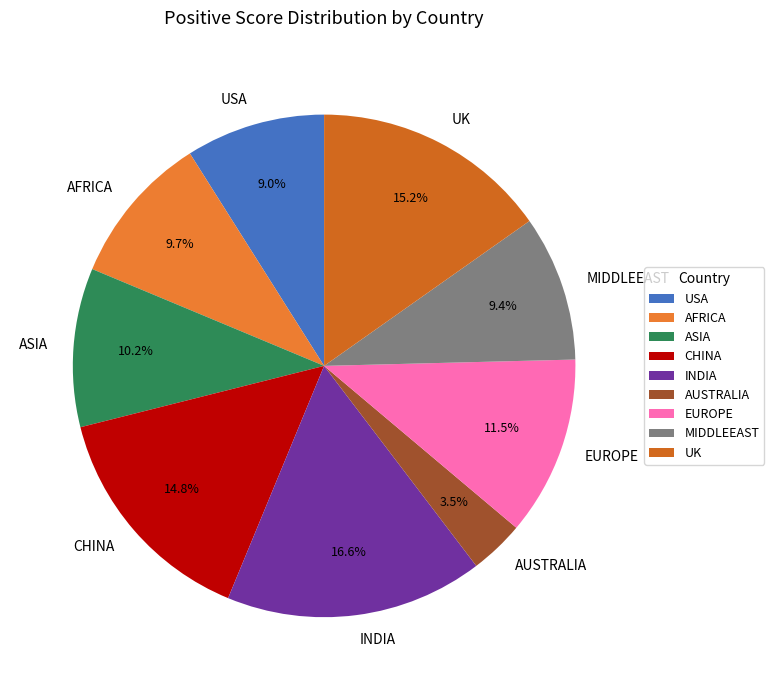

What portion of the pie excludes AUSTRALIA?

96.5%